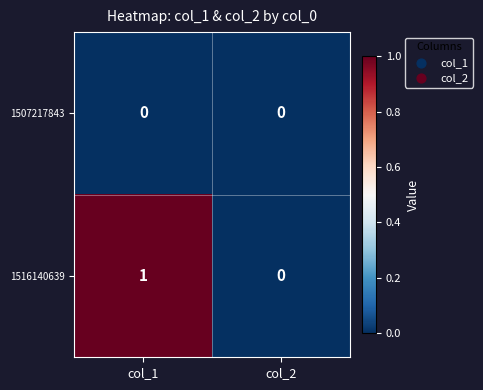

Reading left to right, extract all data points from this chart.

1507217843: col_1=0	col_2=0
1516140639: col_1=1	col_2=0